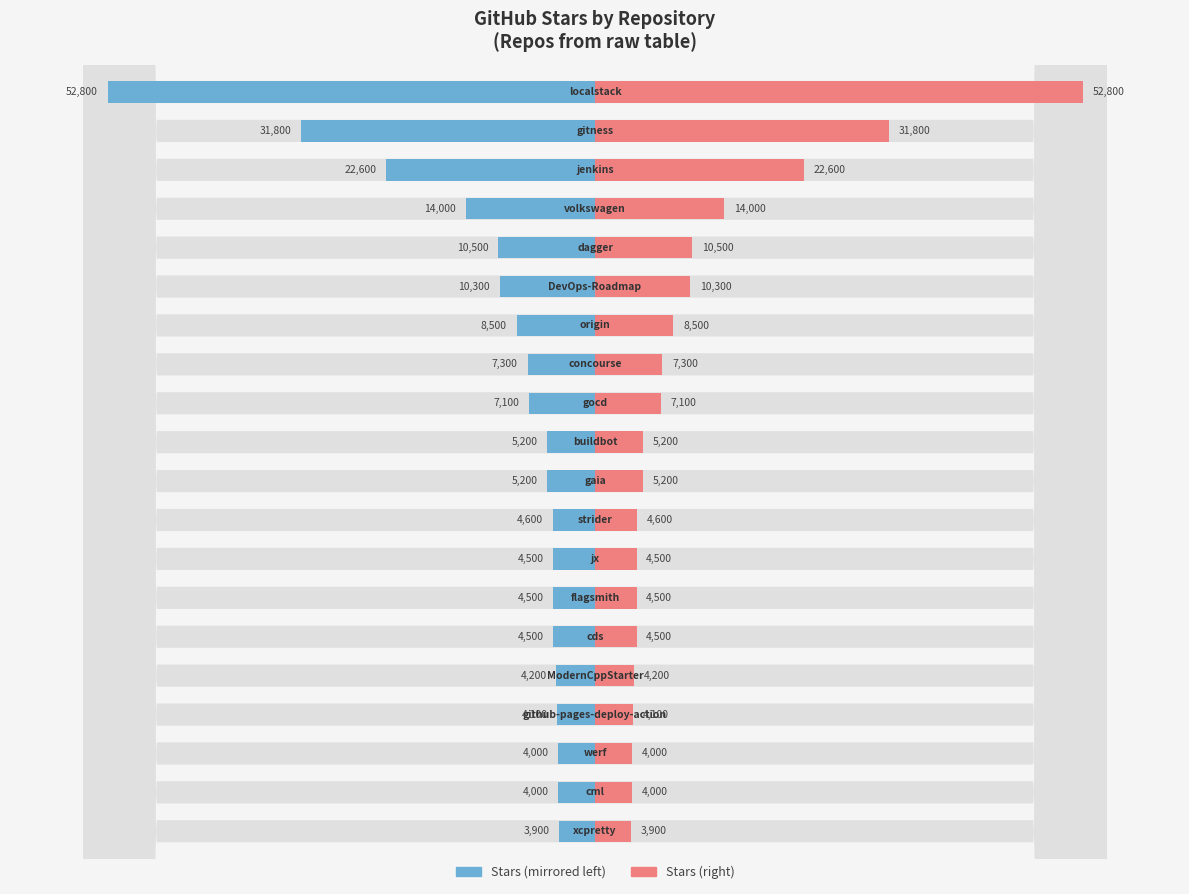

What is the approximate value of Stars (left) at 16?

-4100